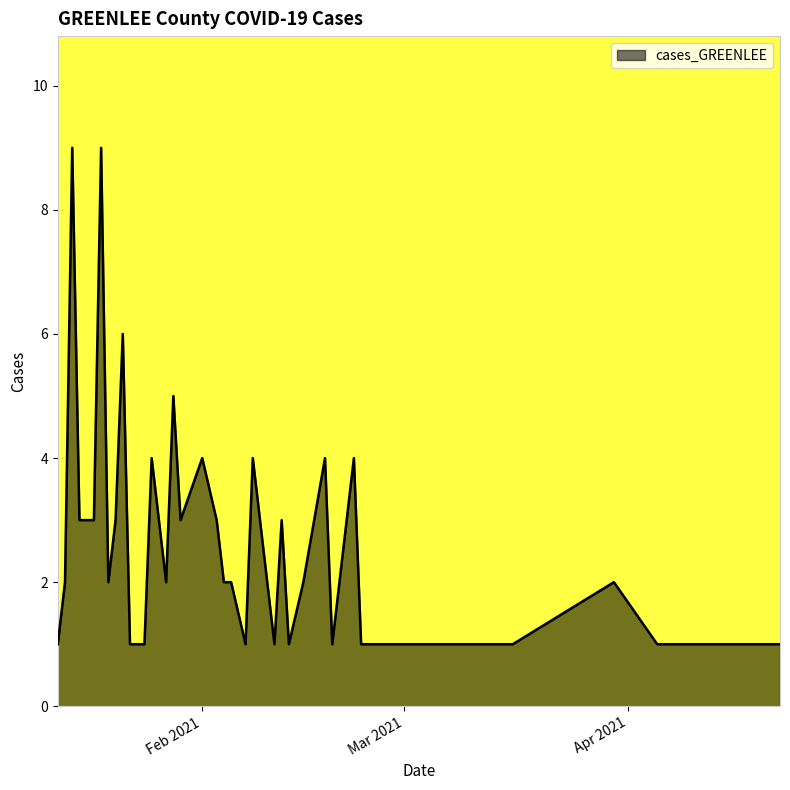

What is the difference between the maximum and minimum values?

8